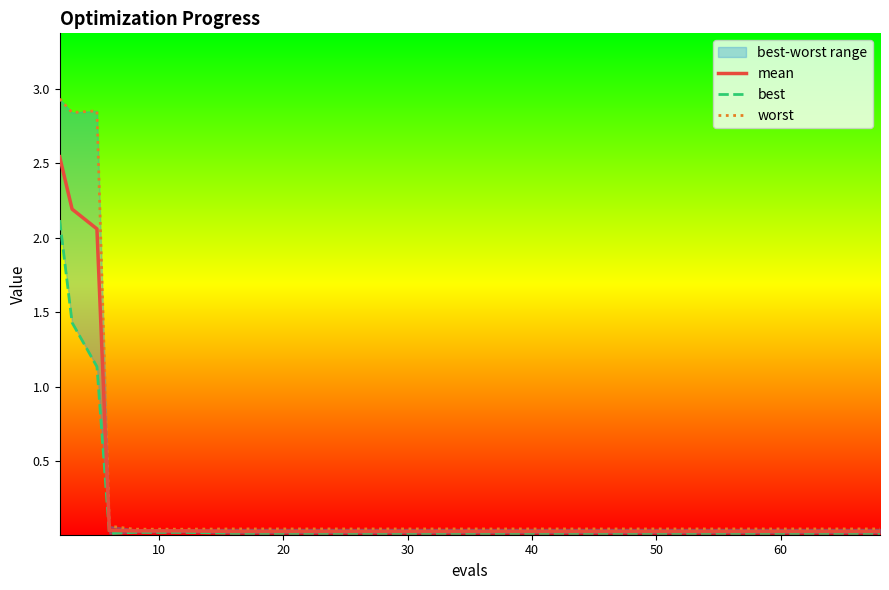

True or false: mean has a value of 0.0 at 8.

False